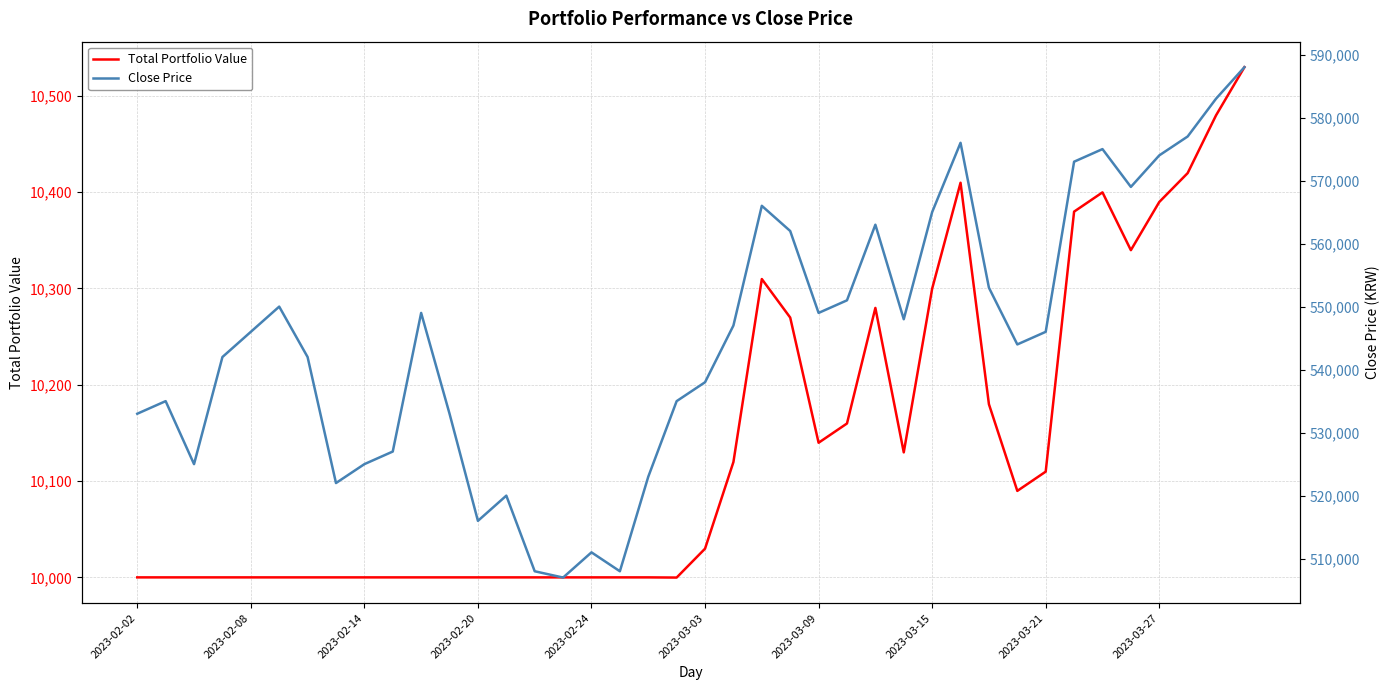

What is the total value across all series at 31?

554089.8